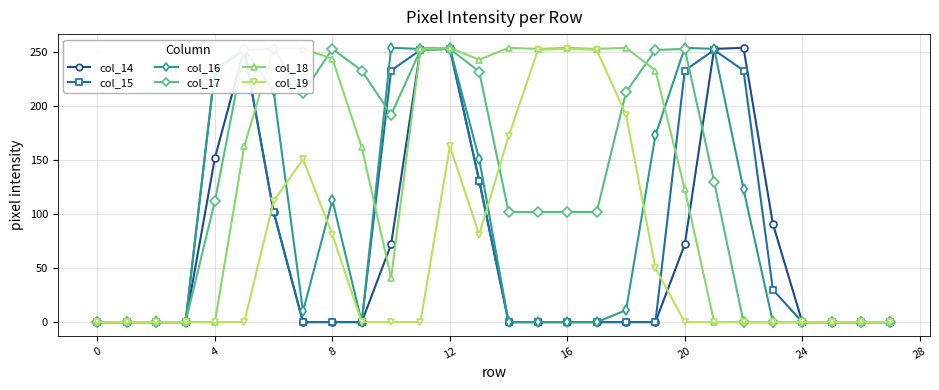

What are all the series names shown in the legend?

col_14, col_15, col_16, col_17, col_18, col_19